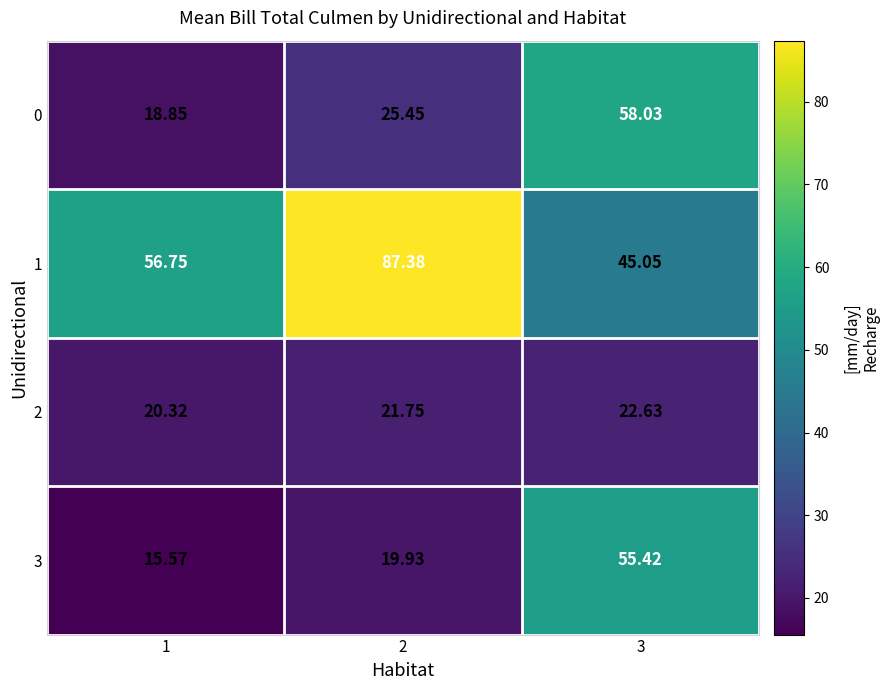

What is the spread (max minus min) of values at 2?

67.4